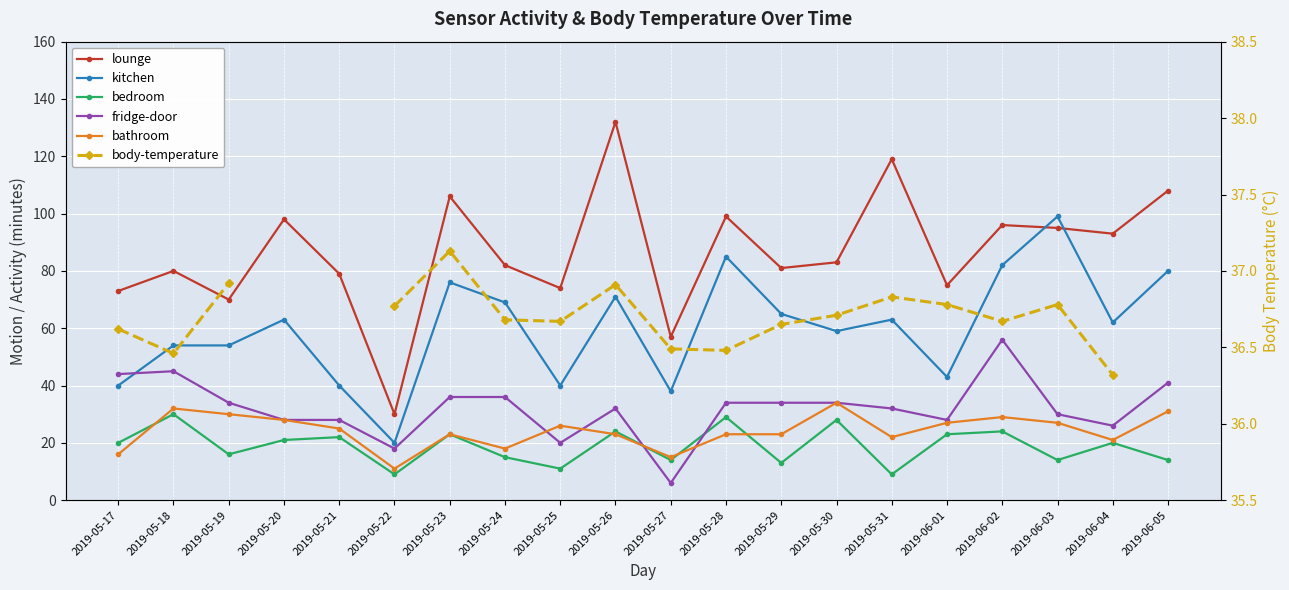

Between 2019-06-05 and 2019-05-18, which is larger?

2019-06-05